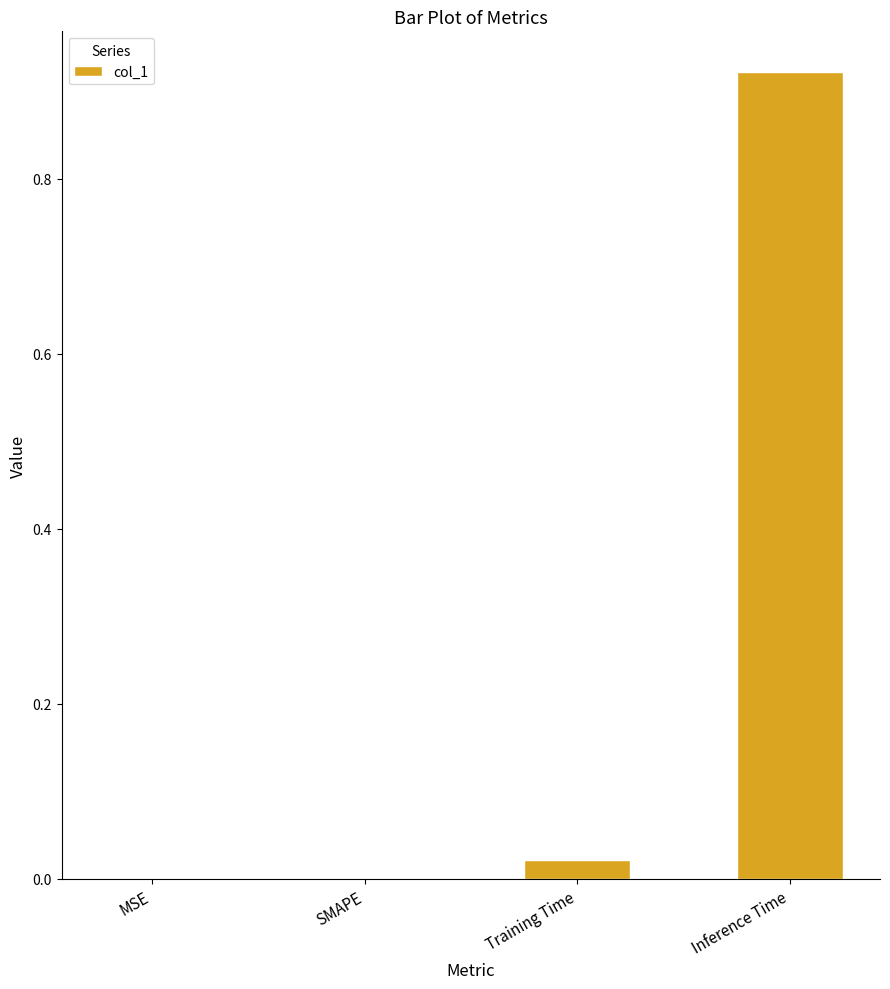

What is the change in value from SMAPE to Inference Time?

+0.9